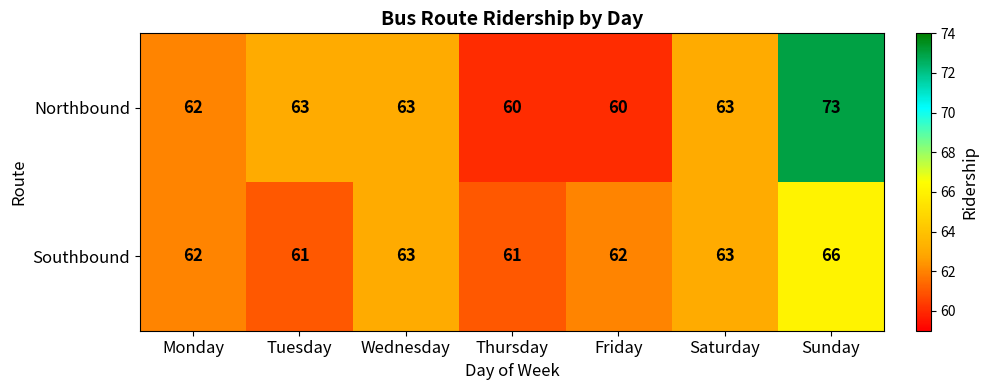

What is the difference between the maximum and minimum values in the Northbound series?

13